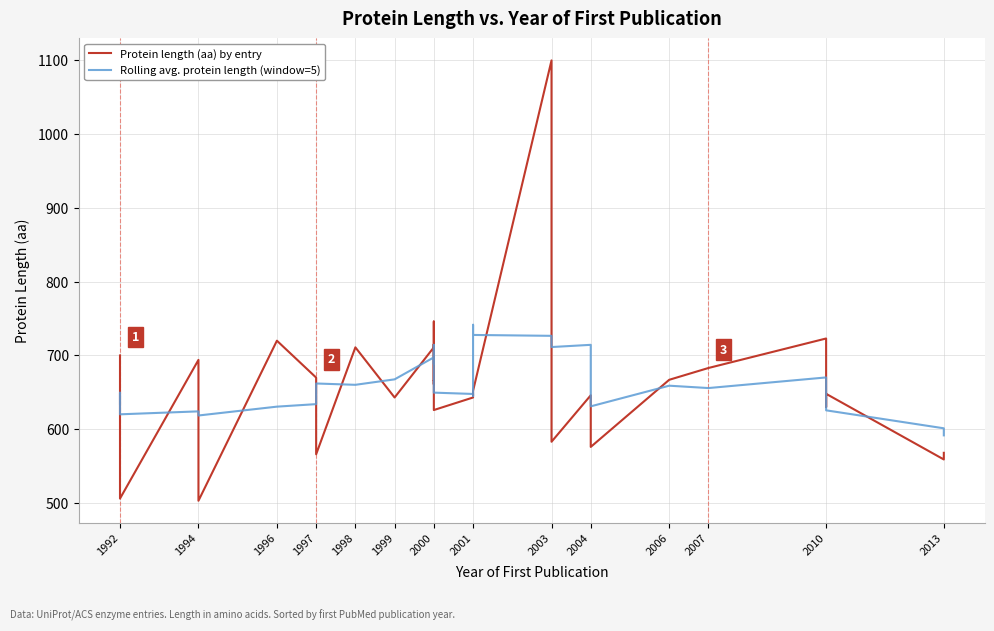

Is the value of Rolling avg. protein length (window=5) at 2010 greater than the value of Protein length (aa) by entry at 2000?

No